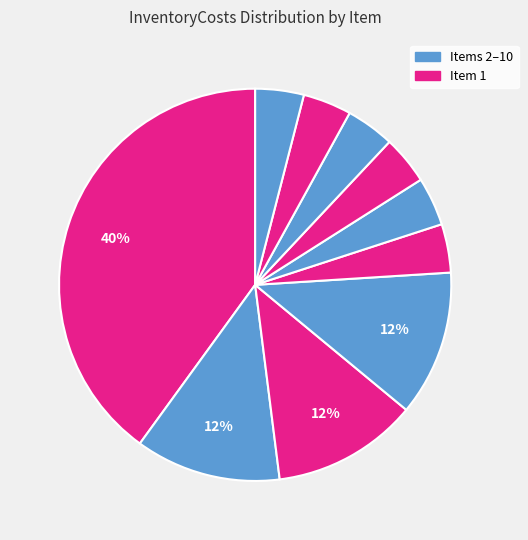

To the nearest percent, what is the difference between the largest and smallest slice percentages?

36%